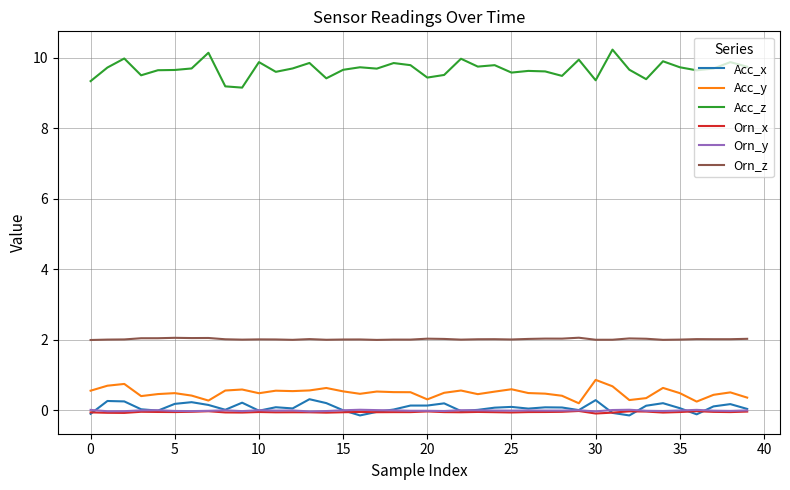

Does the chart have visible grid lines?

Yes